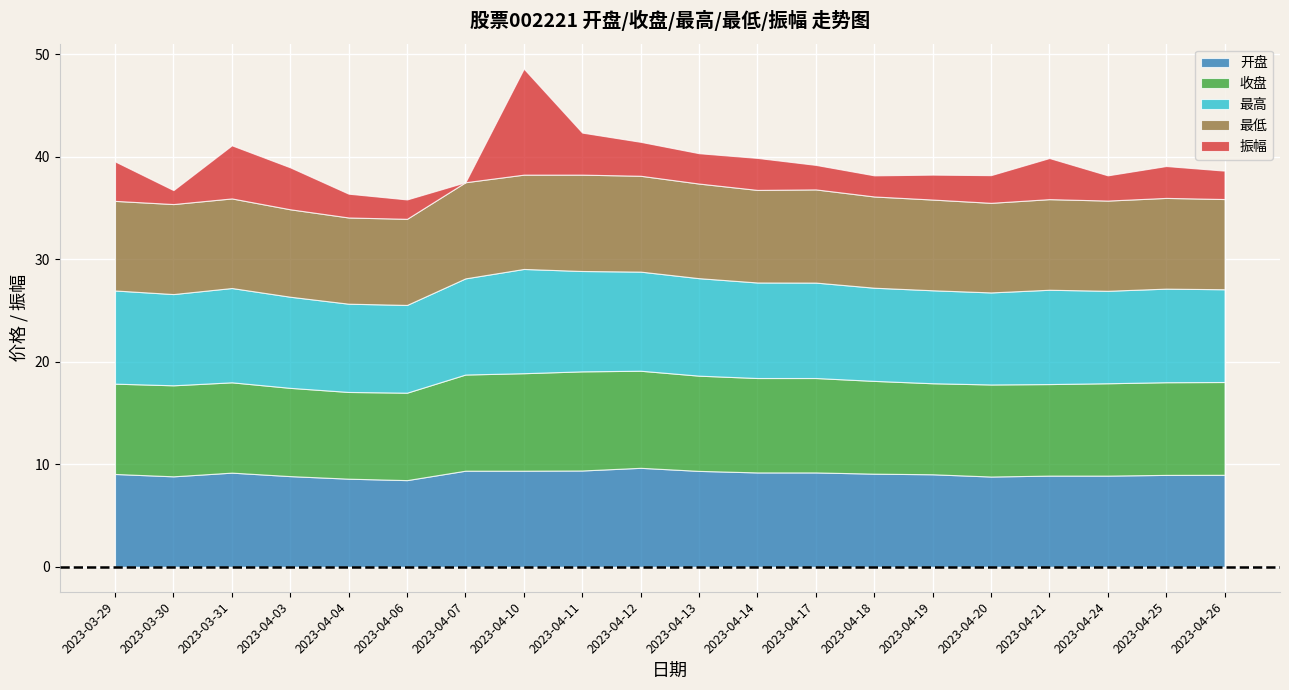

What is the highest value of the 最高 series?

10.2